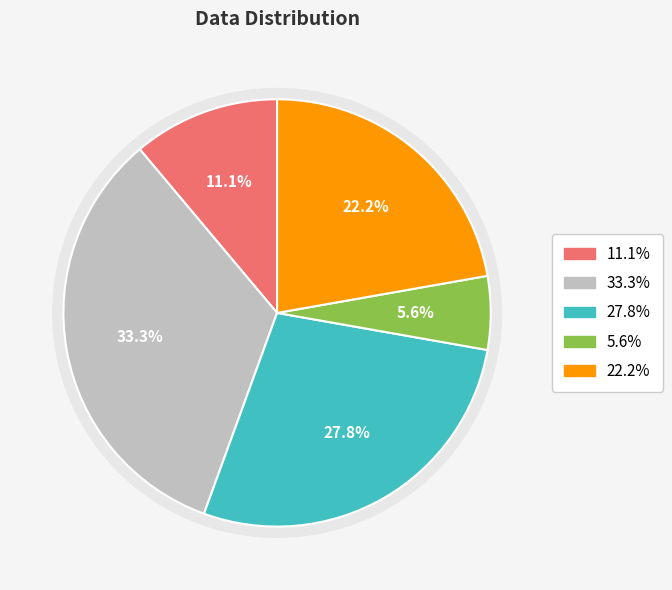

To the nearest percent, what is the difference between the largest and smallest slice percentages?

28%